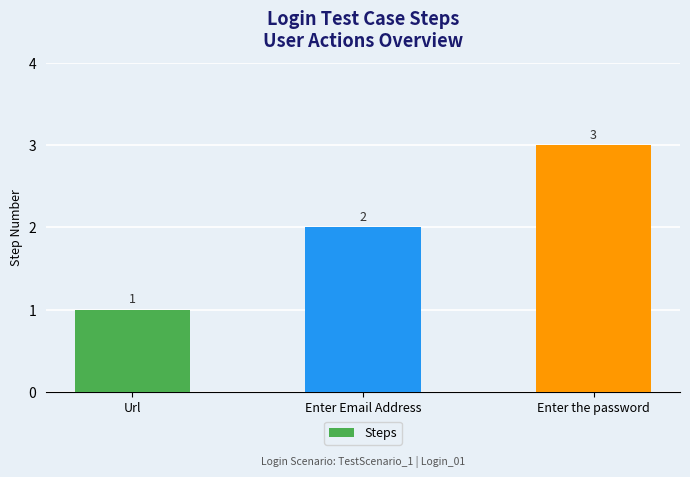

What is the sum of all values?

6